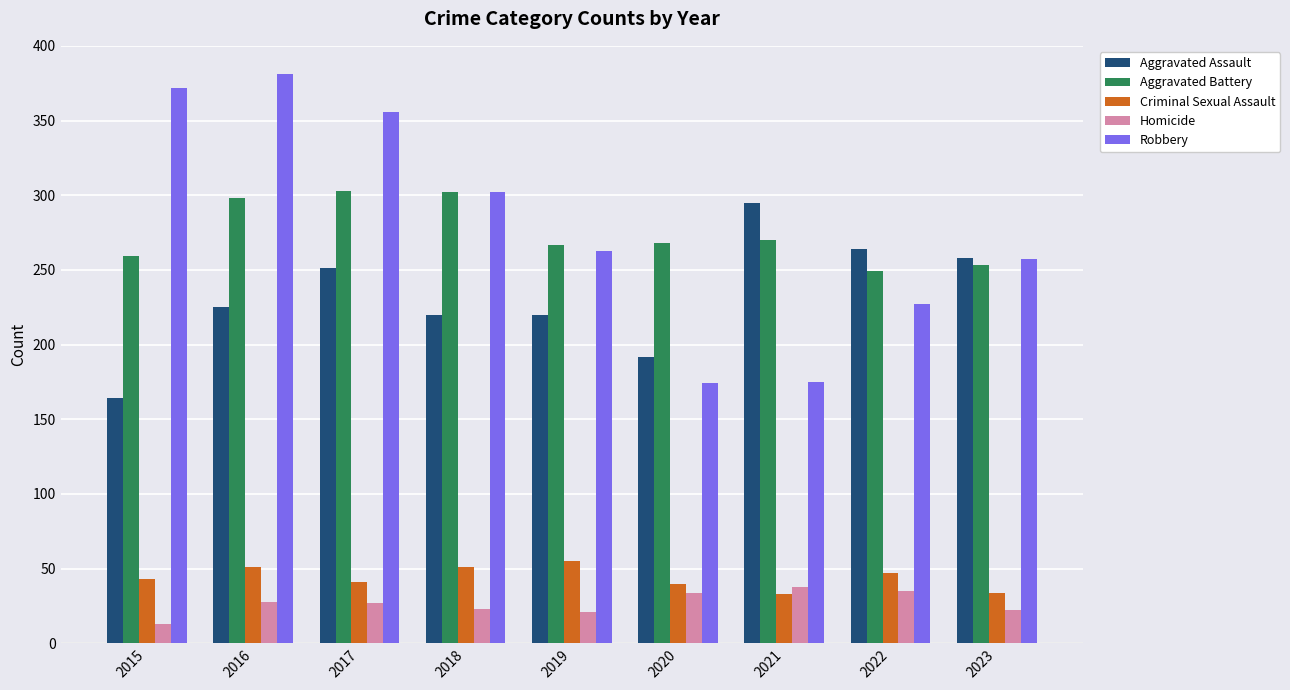

What is the total value across all series at 2015?

851